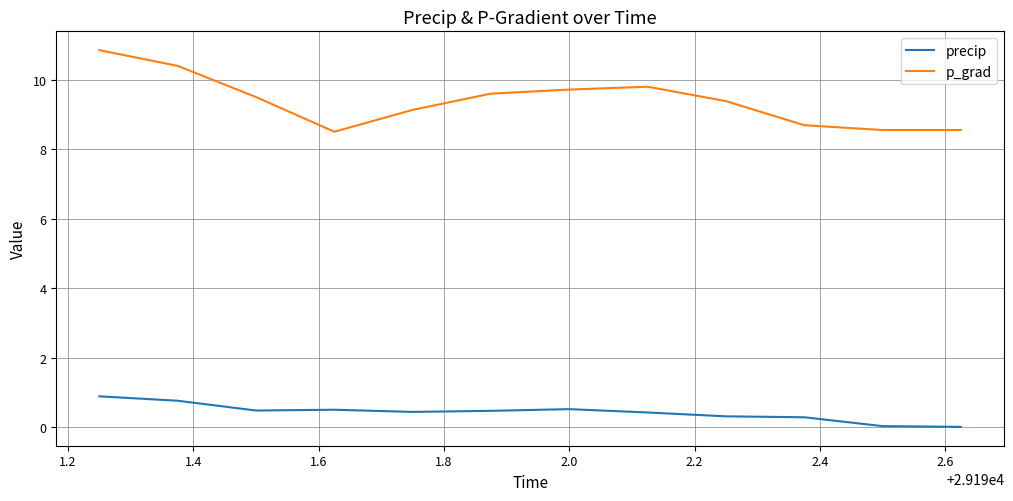

True or false: p_grad and precip cross at least once.

False